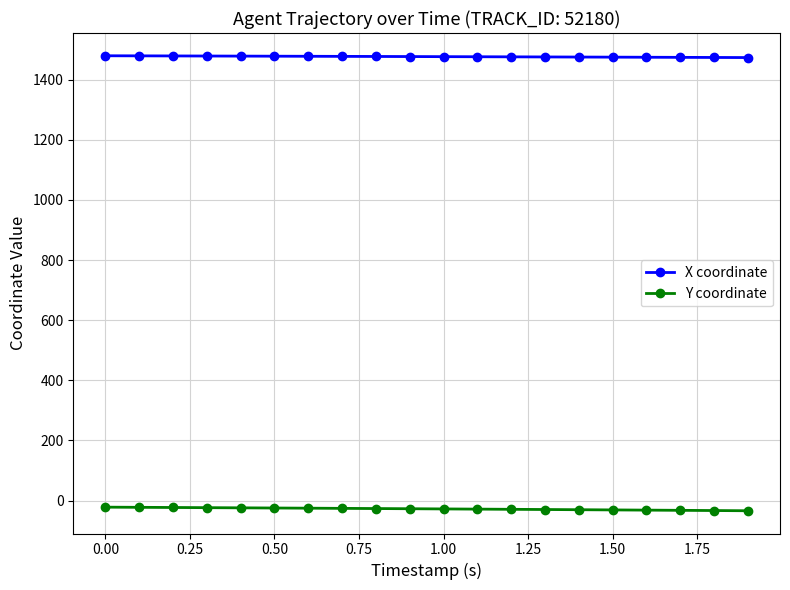

What is the value of the Y coordinate point at the 20th from the left?

-34.0